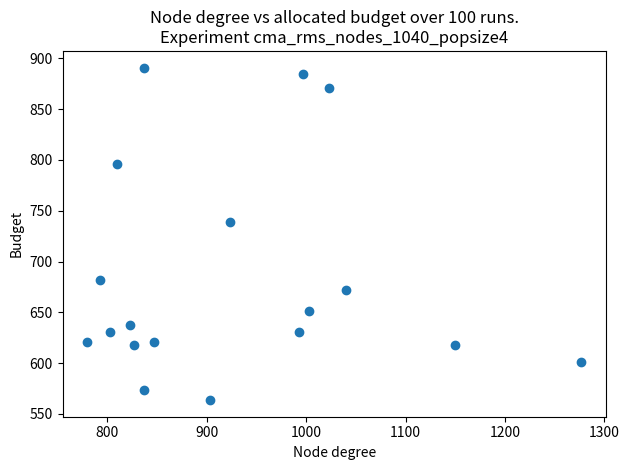

What Y value in the scatter plot is closest to 727?

739.1